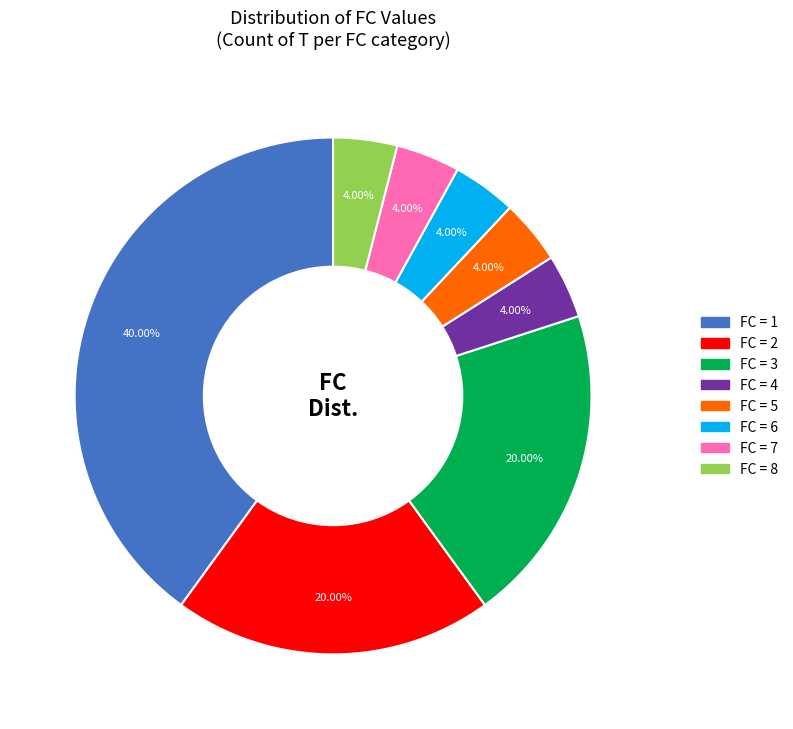

Is there any slice that represents more than half of the pie?

No